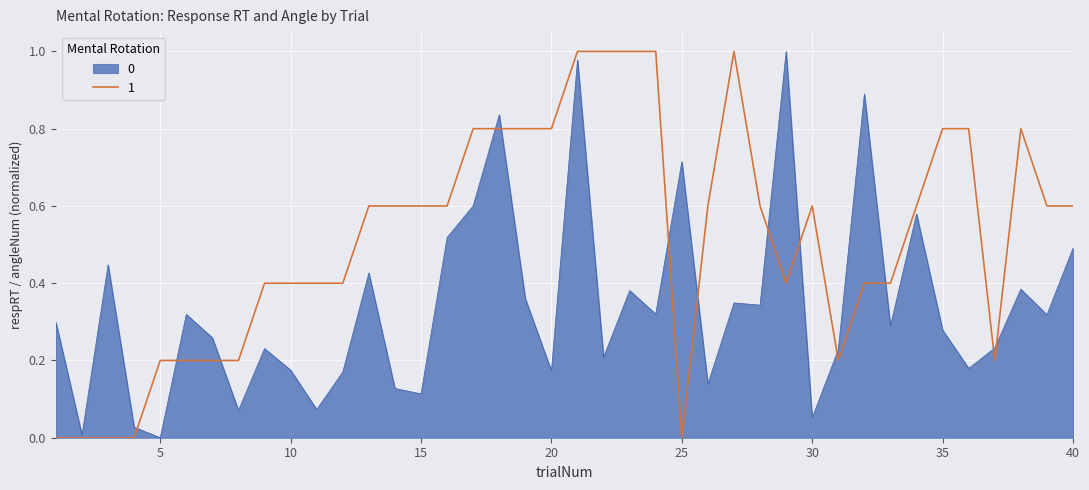

How many intersections are there between 1 and 0?

13